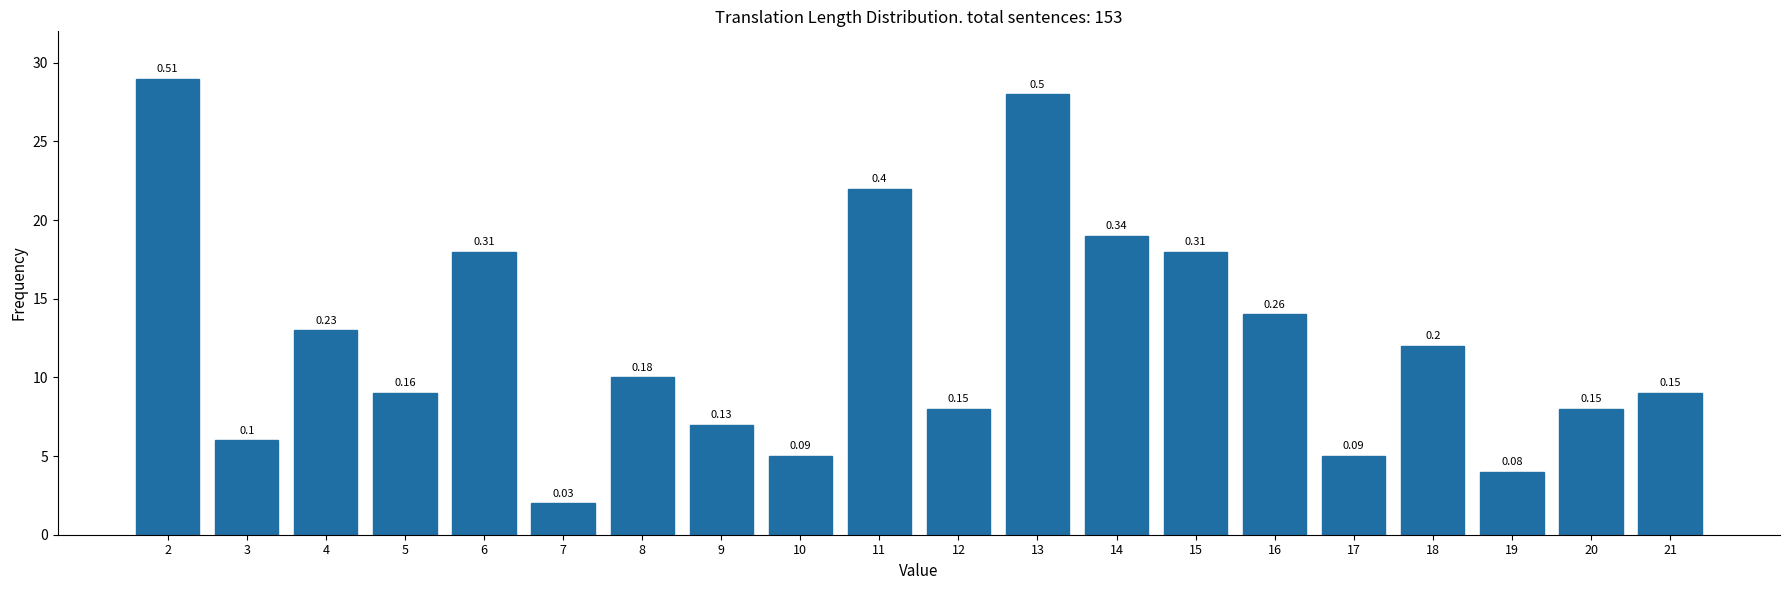

Are the bars horizontal?

No